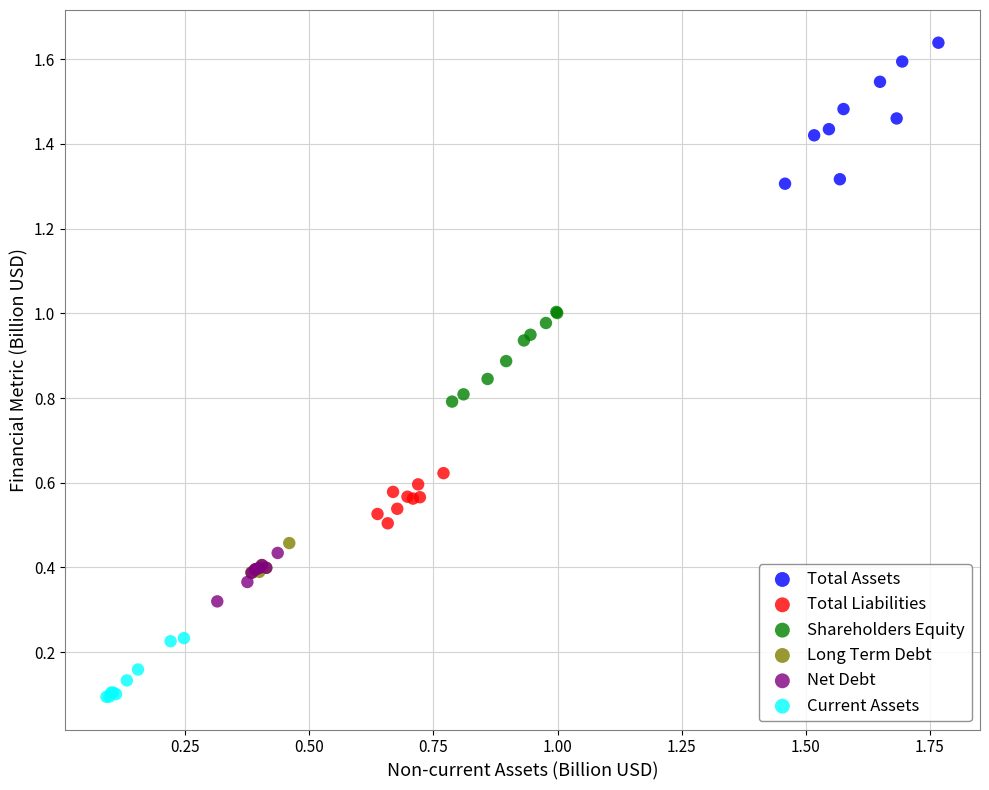

Which series has the largest Y range (max minus min)?

Total Assets